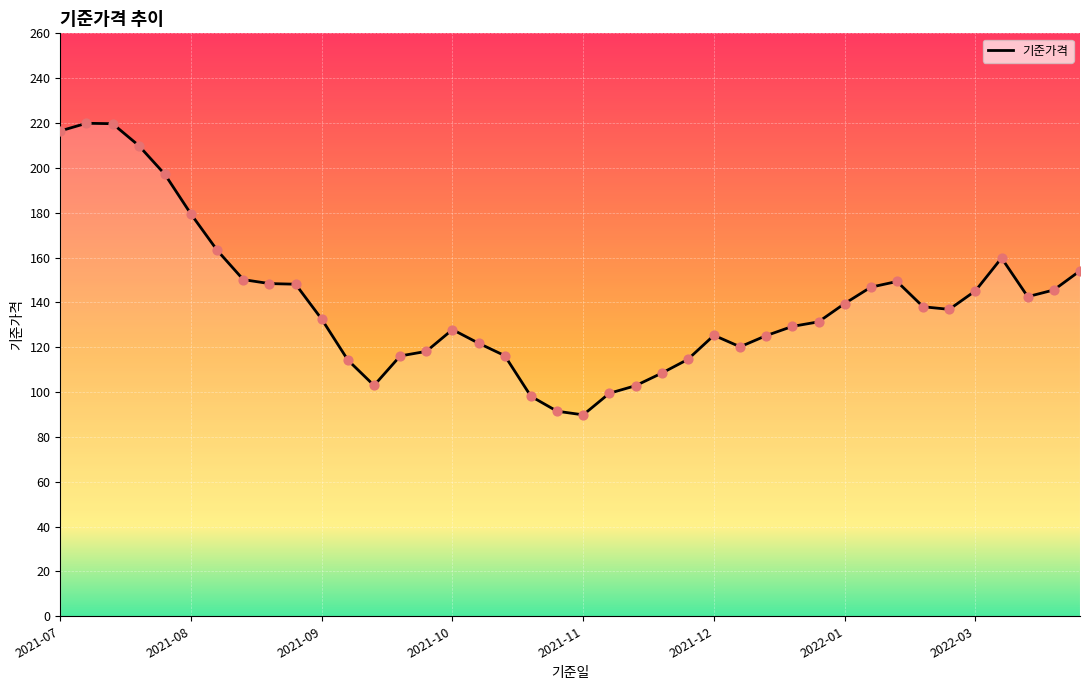

What is the minimum value shown in the chart?

89.8